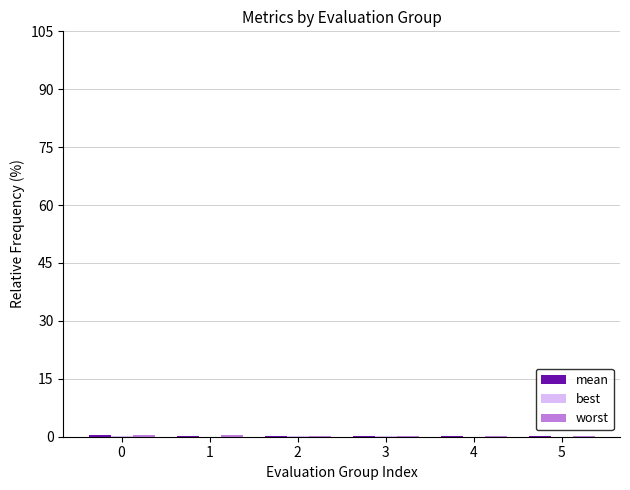

Rank the categories by mean value from highest to lowest.

0, 1, 2, 3, 4, 5